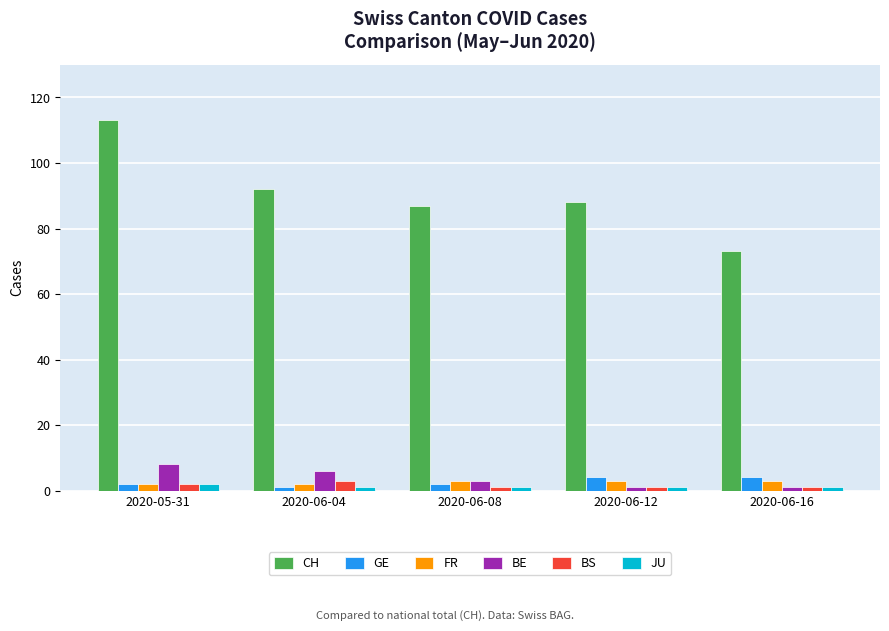

Which series has the largest range (max minus min)?

CH